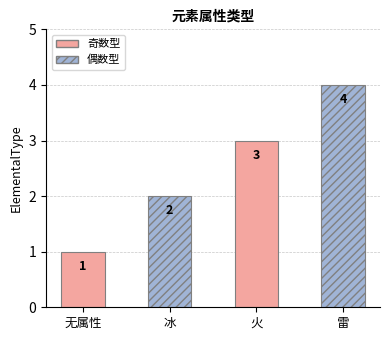

Rank the categories by value from highest to lowest.

雷, 火, 冰, 无属性